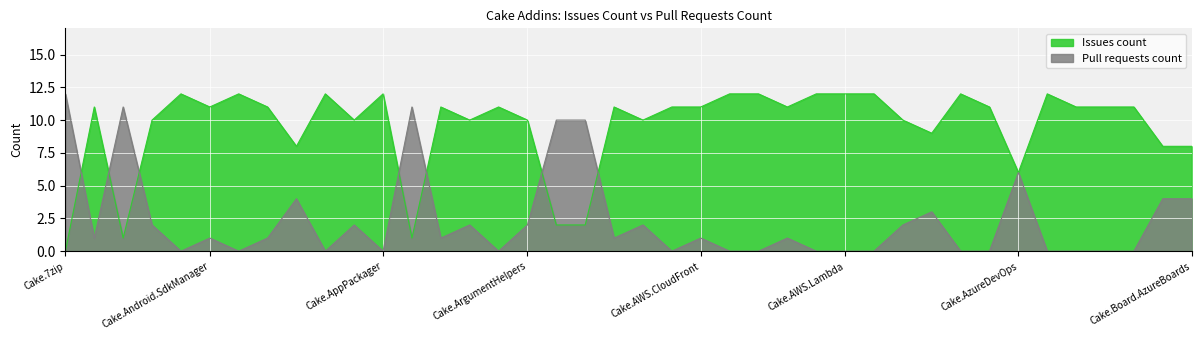

Which series ends up on top after the final intersection of Issues count and Pull requests count?

Issues count